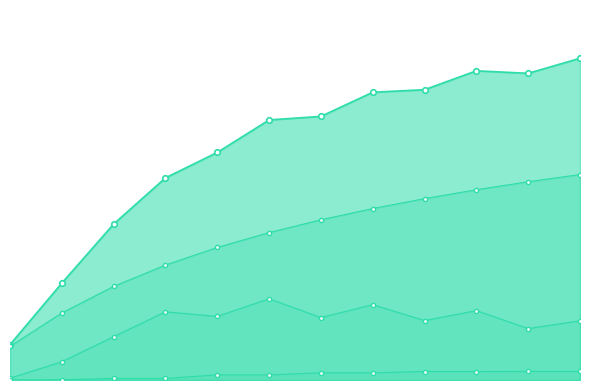

True or false: V muerta (m3/ha) and Ho (m) cross at least once.

False